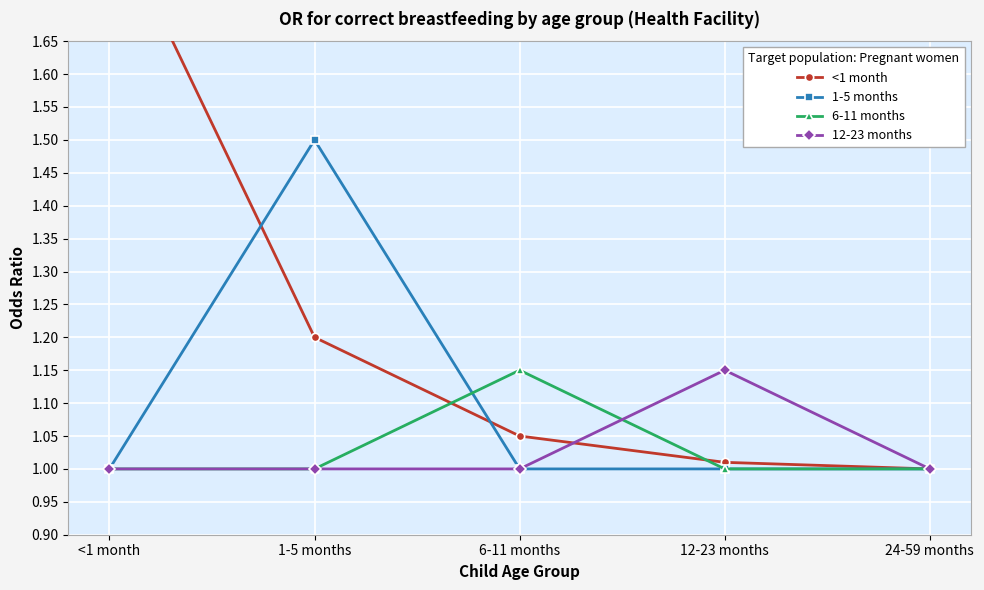

What is the label of the 4th point from the left?

12-23 months